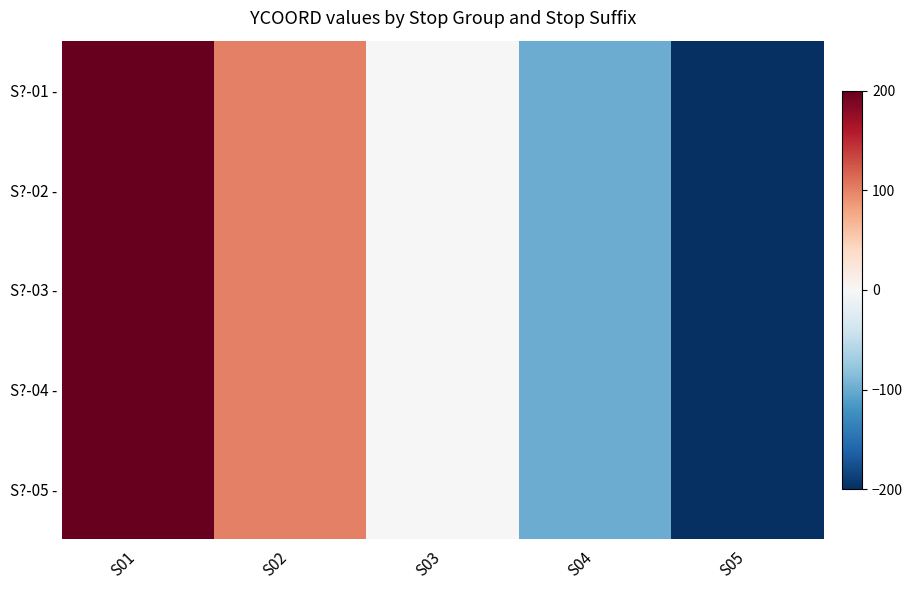

Reading left to right, list all the values displayed in this chart.

S?-01 -: S01=200	S02=100	S03=0	S04=-100	S05=-200
S?-02 -: S01=200	S02=100	S03=0	S04=-100	S05=-200
S?-03 -: S01=200	S02=100	S03=0	S04=-100	S05=-200
S?-04 -: S01=200	S02=100	S03=0	S04=-100	S05=-200
S?-05 -: S01=200	S02=100	S03=0	S04=-100	S05=-200